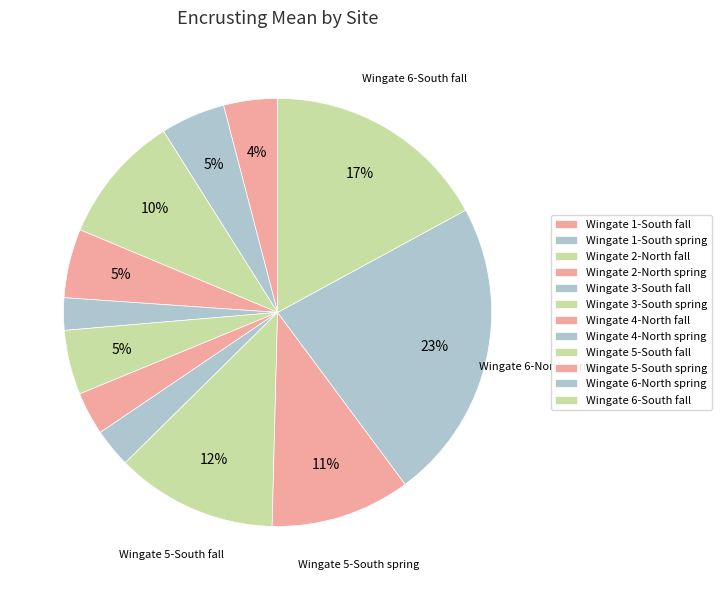

Rank the categories by value from lowest to highest.

Wingate 3-South fall, Wingate 4-North spring, Wingate 4-North fall, Wingate 1-South fall, Wingate 1-South spring, Wingate 3-South spring, Wingate 2-North spring, Wingate 2-North fall, Wingate 5-South spring, Wingate 5-South fall, Wingate 6-South fall, Wingate 6-North spring